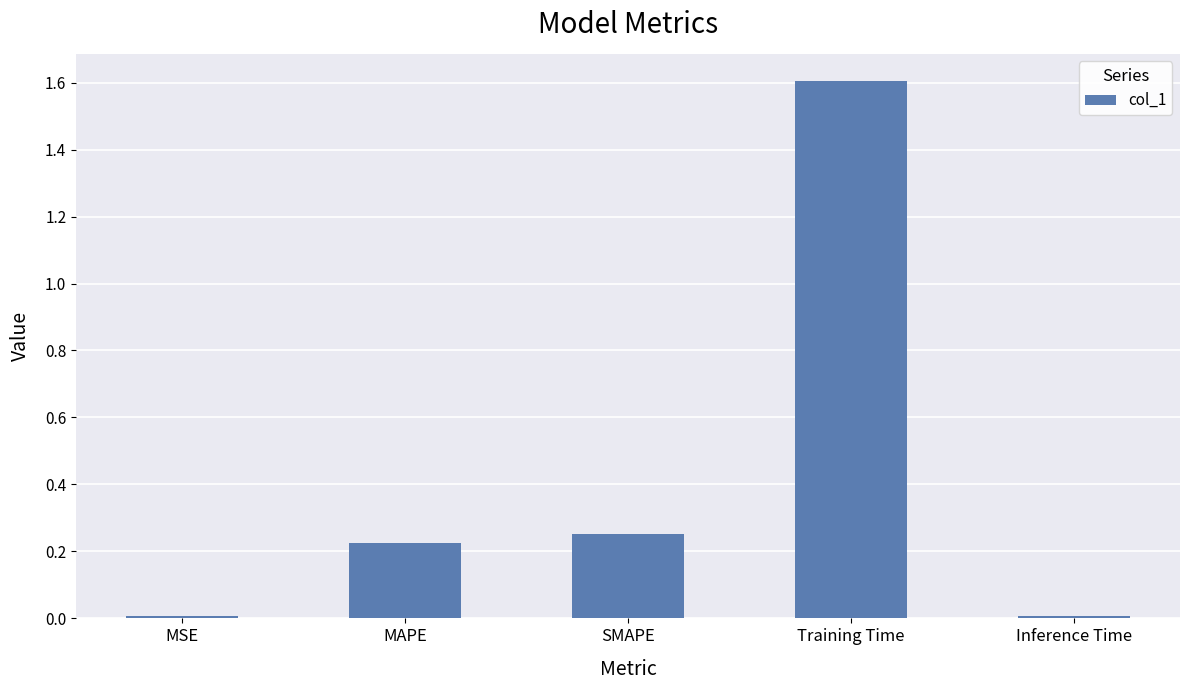

How many distinct data groups are displayed?

1